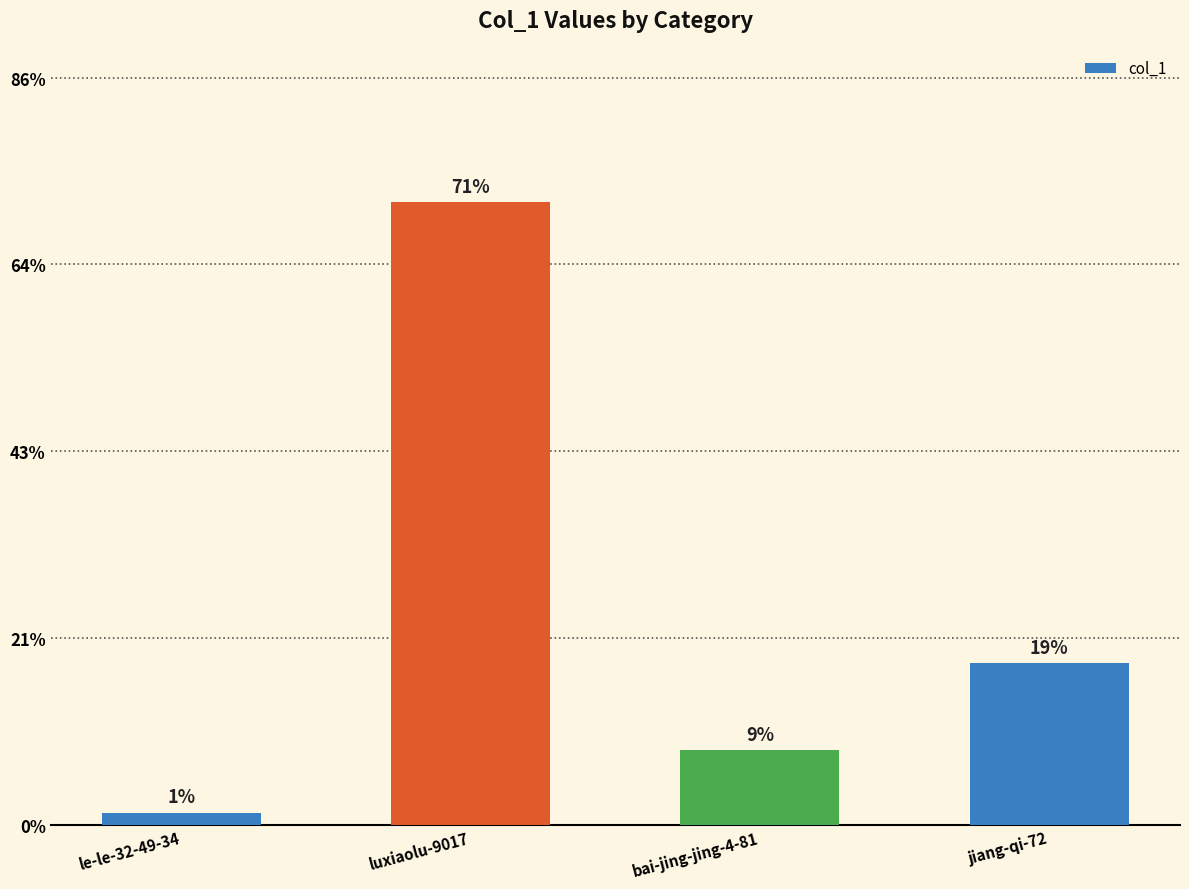

At which label does the data first exceed 13?

luxiaolu-9017